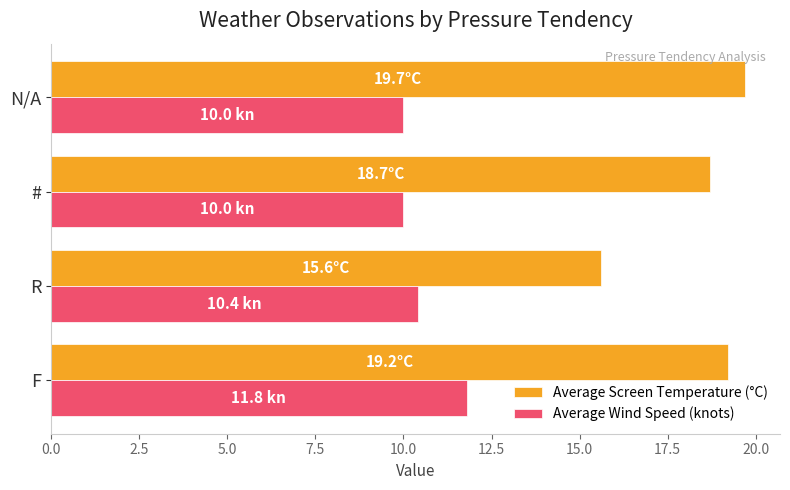

Which series has the widest spread of values?

Average Screen Temperature (°C)